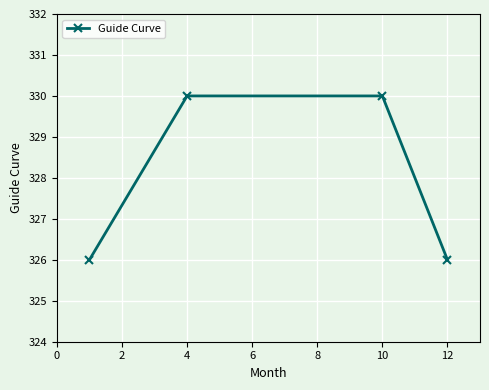

What is the sum of all values?

1312